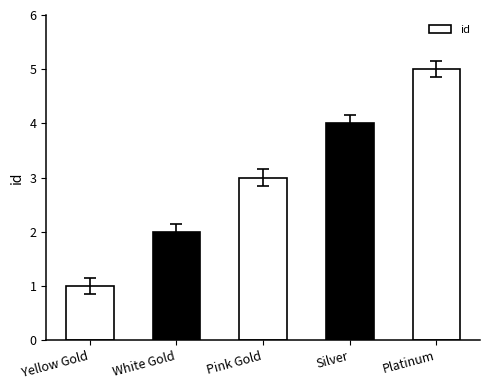

The value at Pink Gold is 3. True or false?

True